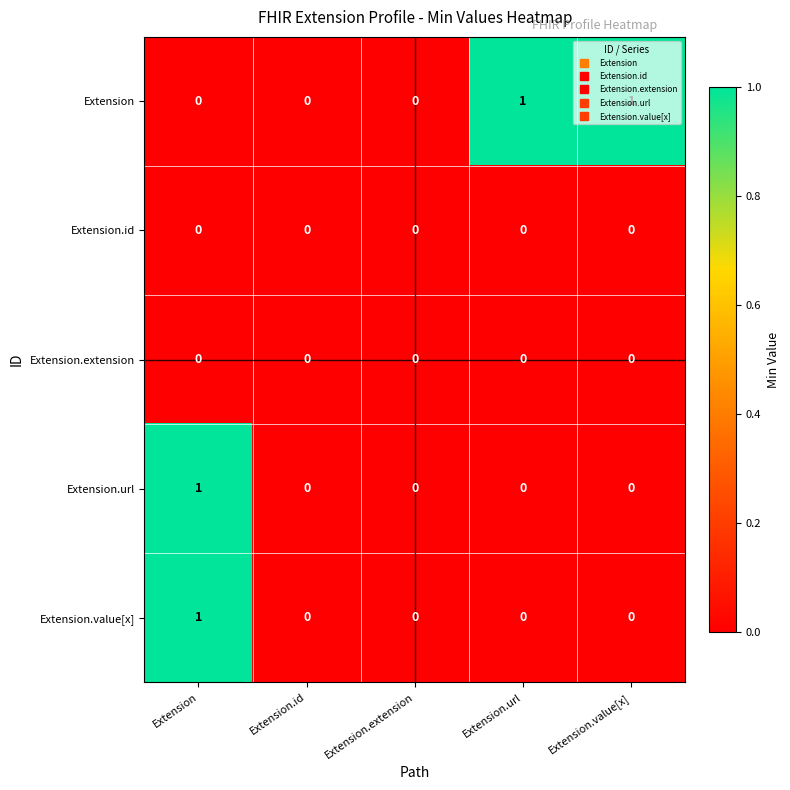

At which category is the sum across all series the highest?

Extension